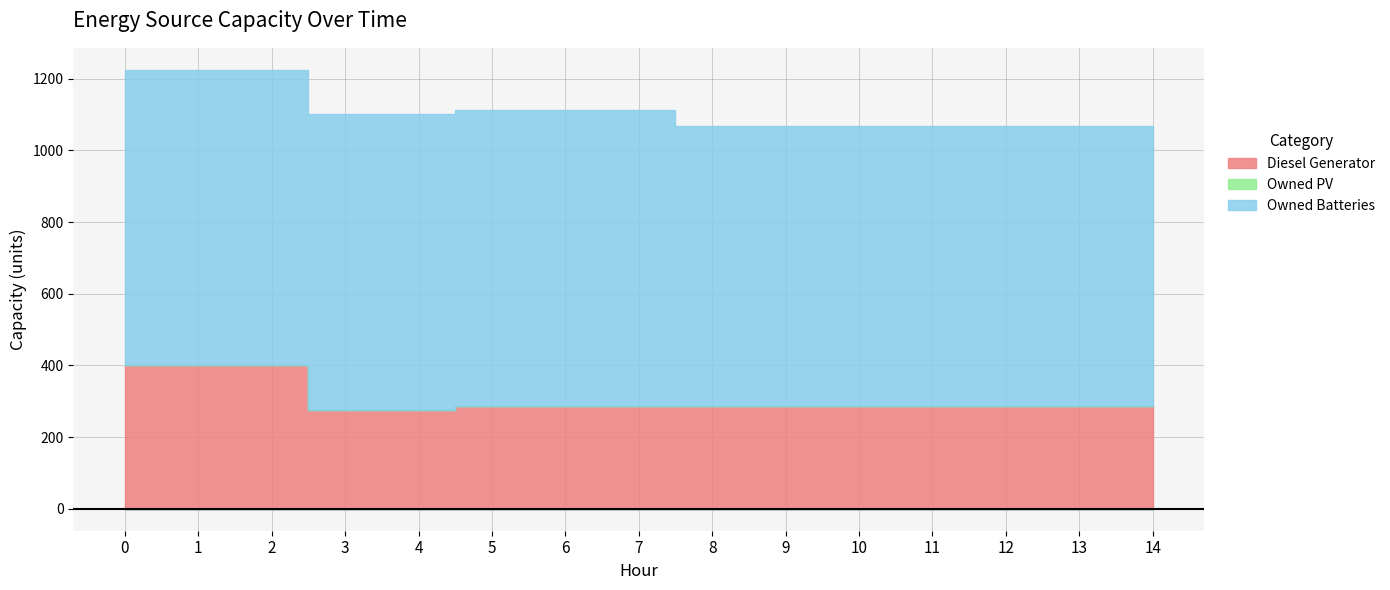

What is the total value across all series at 14?

1068